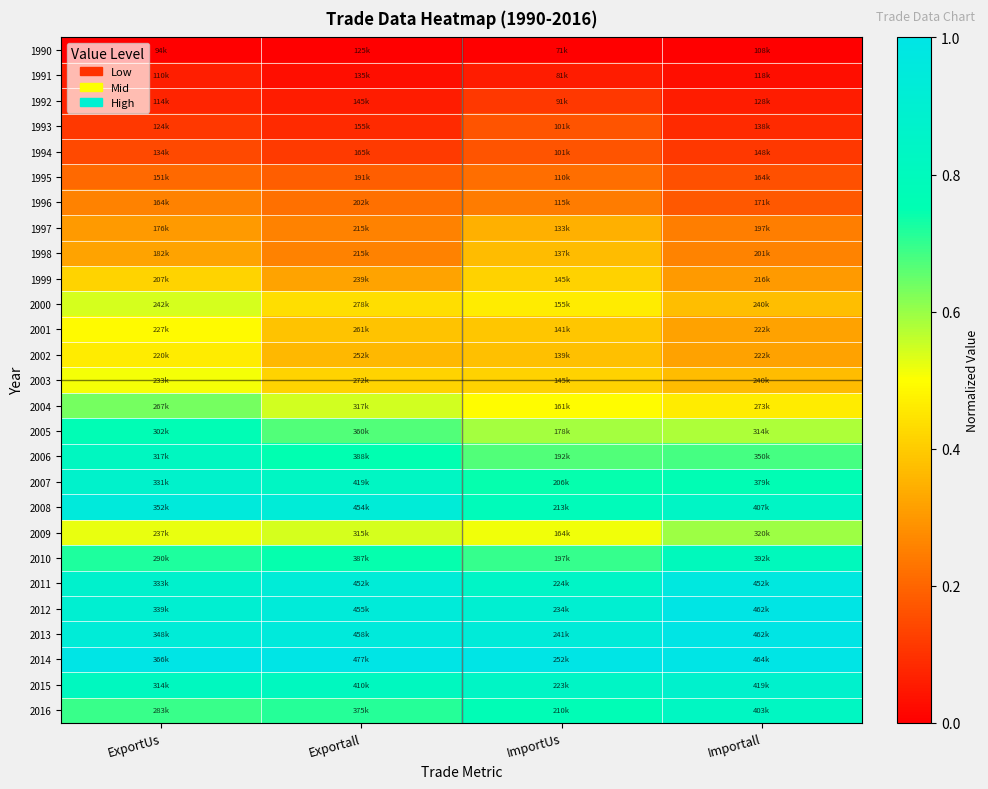

At which category is the sum across all series the highest?

ExportUs